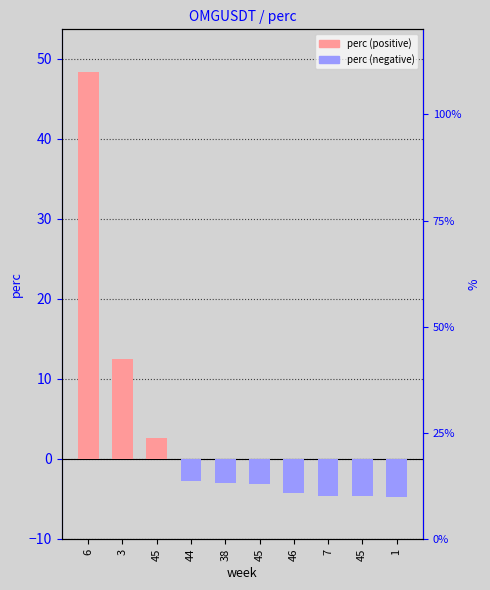

Which series changed the most between 7 and 1?

perc (negative)